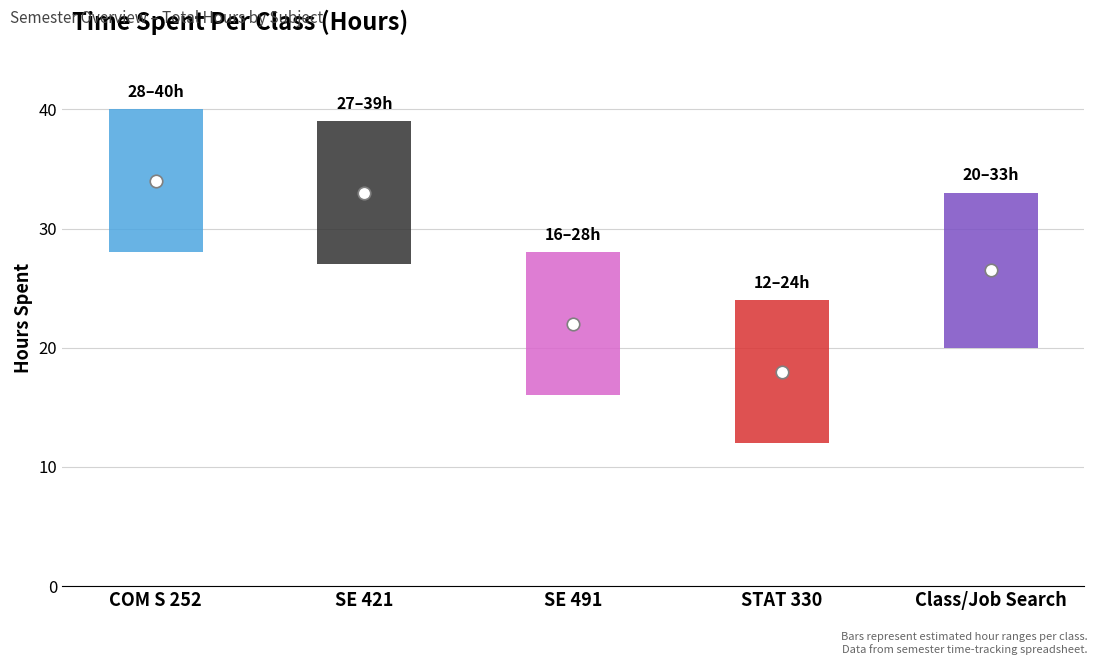

At which label is the value closest to 26?

Class/Job Search